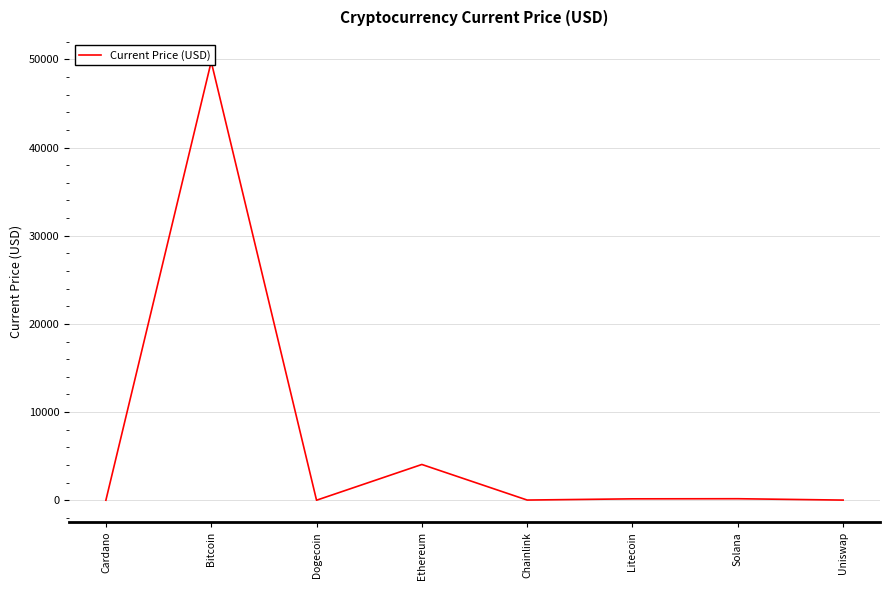

At which category does the chart reach its peak across all series?

Bitcoin